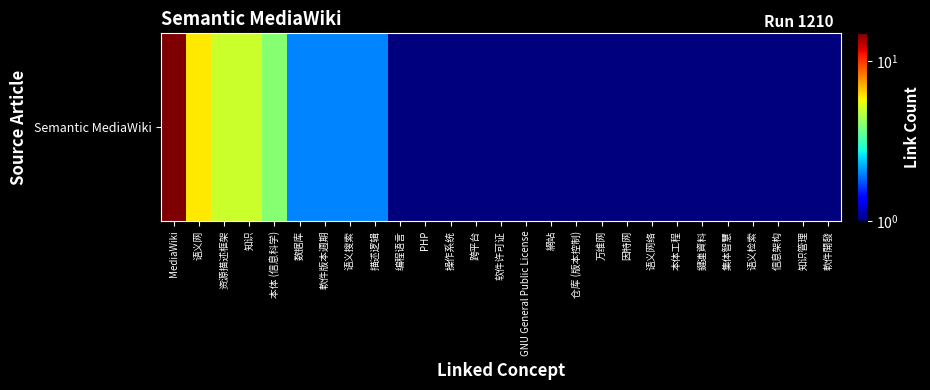

What is the difference between the maximum and minimum values?

14